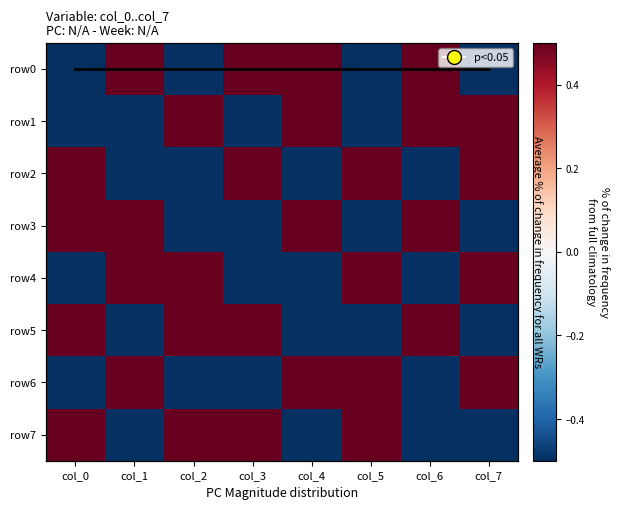

Which series has the largest range (max minus min)?

row0